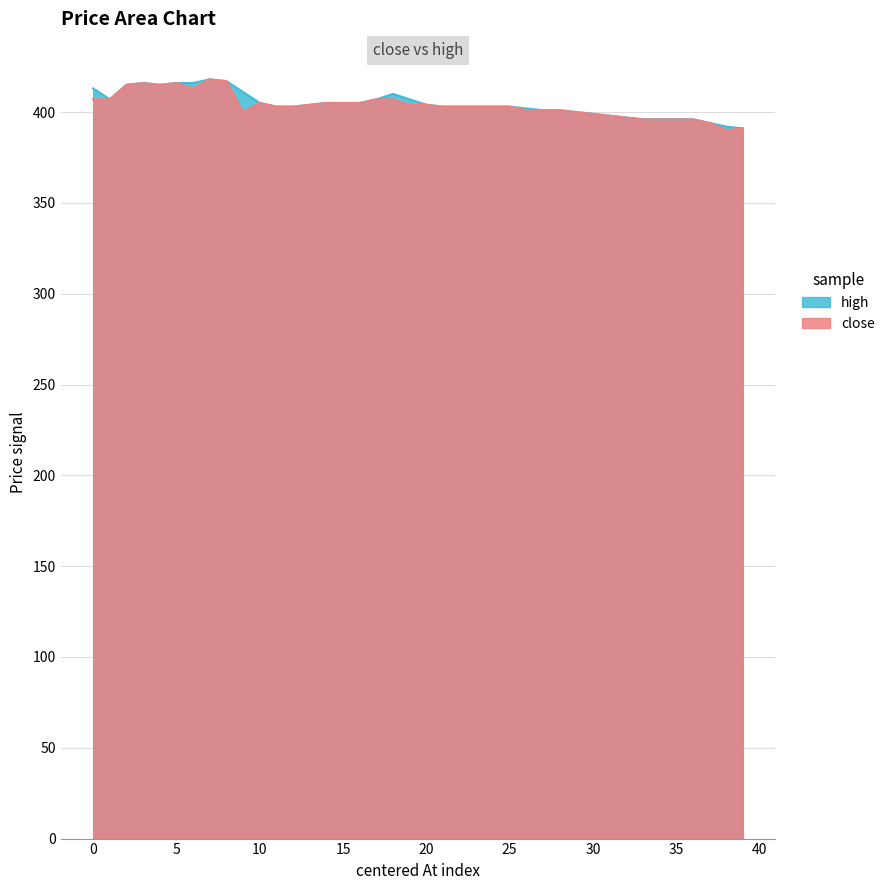

Rank the series at 24 from lowest to highest value.

close, high